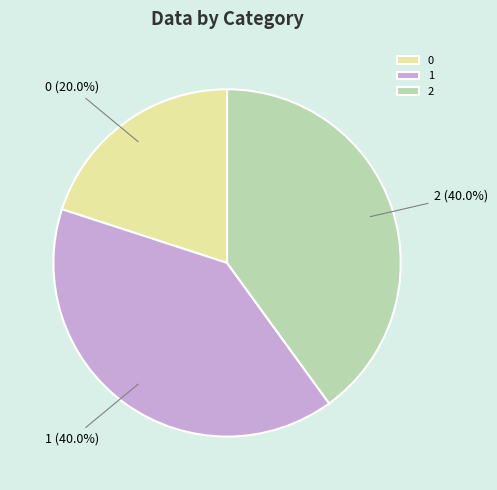

Is the sum of 2 and 0 greater than half?

Yes